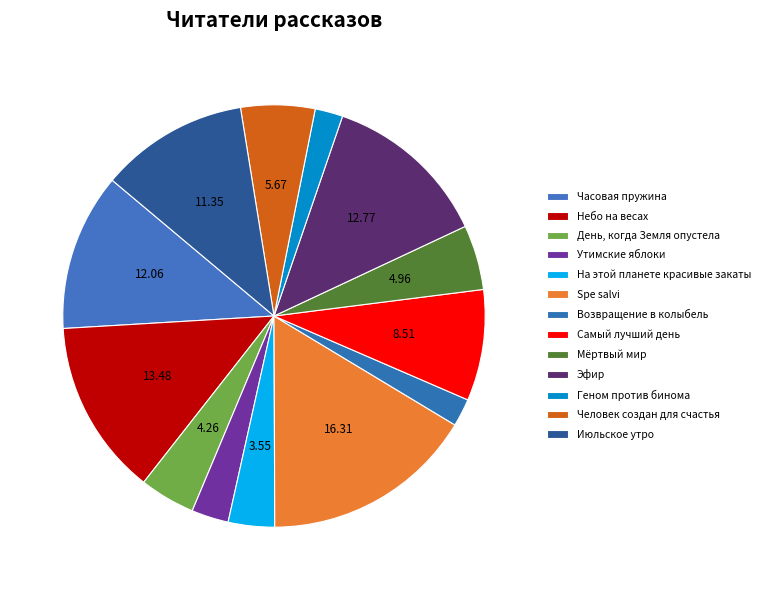

Count the number of slices in the pie.

13